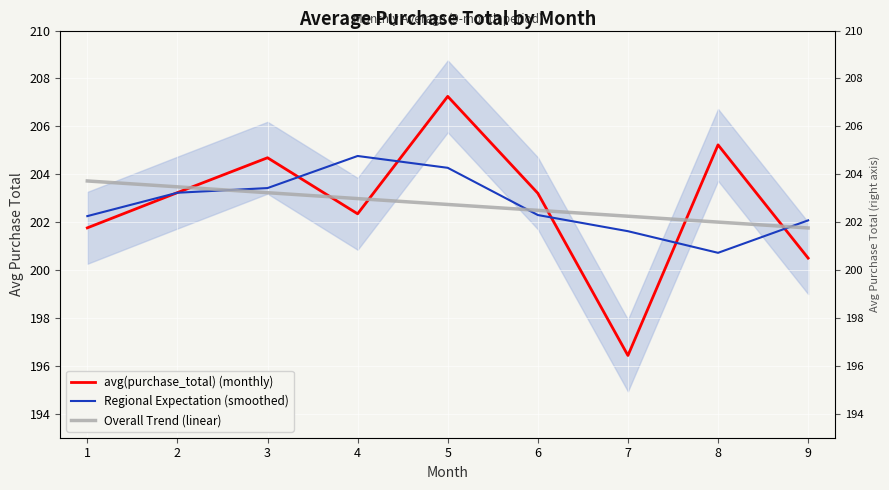

Which series changed the most between 7 and 8?

avg(purchase_total) (monthly)